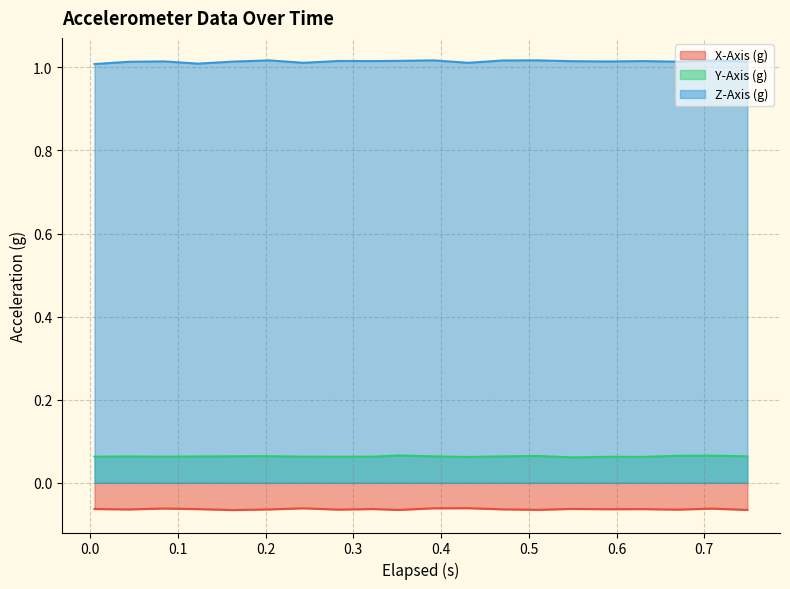

Rank the series at 0.67 from lowest to highest value.

X-Axis (g), Y-Axis (g), Z-Axis (g)